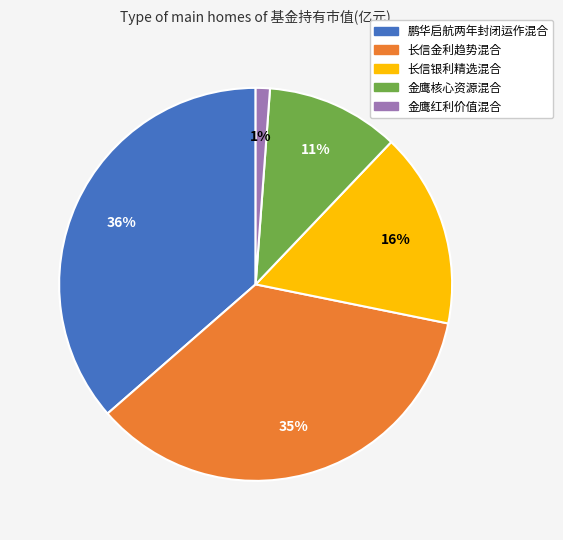

What percentage is the 长信金利趋势混合 slice, to the nearest percent?

35%